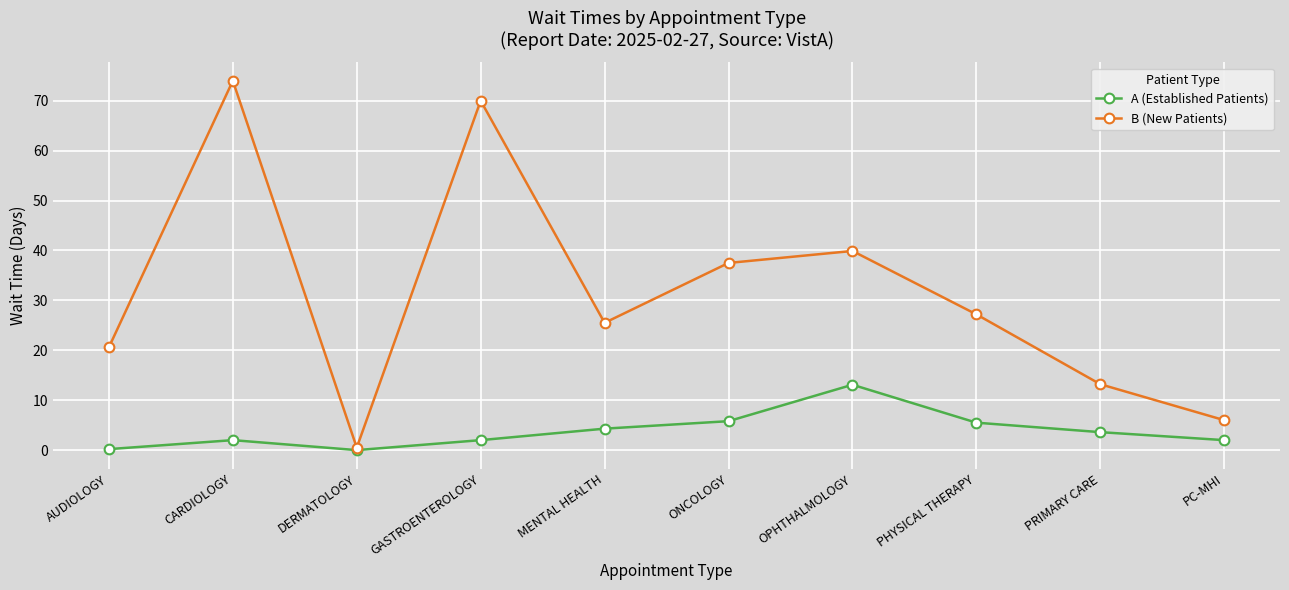

At which category does A (Established Patients) reach its first local valley?

DERMATOLOGY